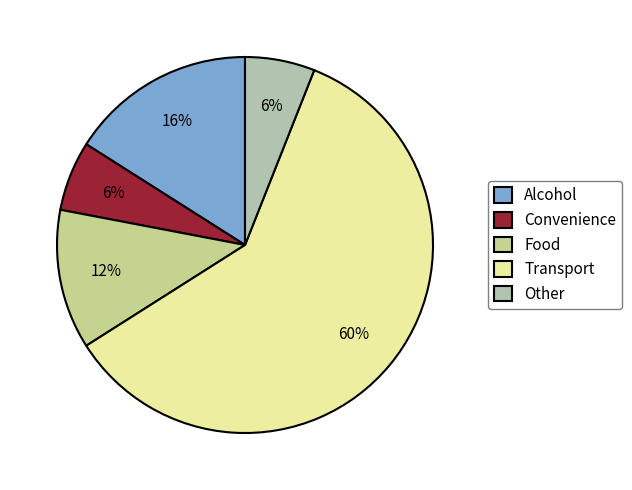

True or false: Other accounts for 1% of the total.

False